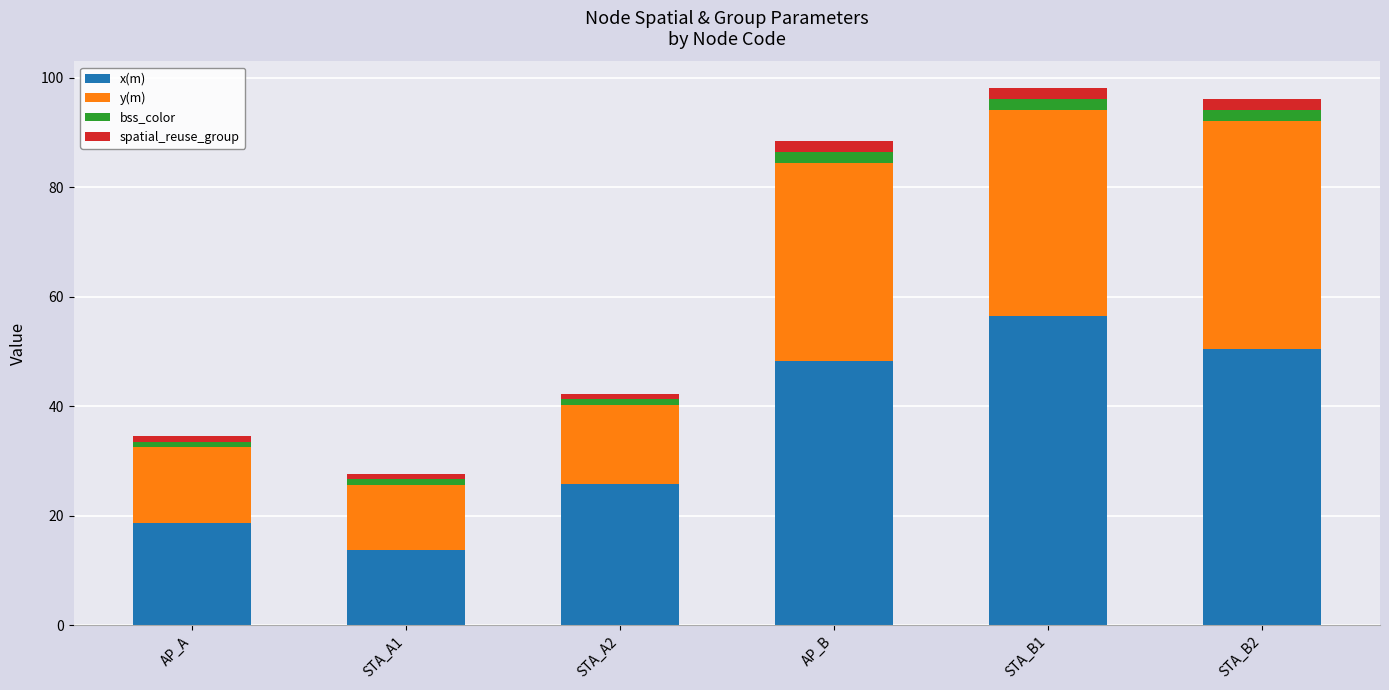

What is the sum of all x(m) values?

213.3